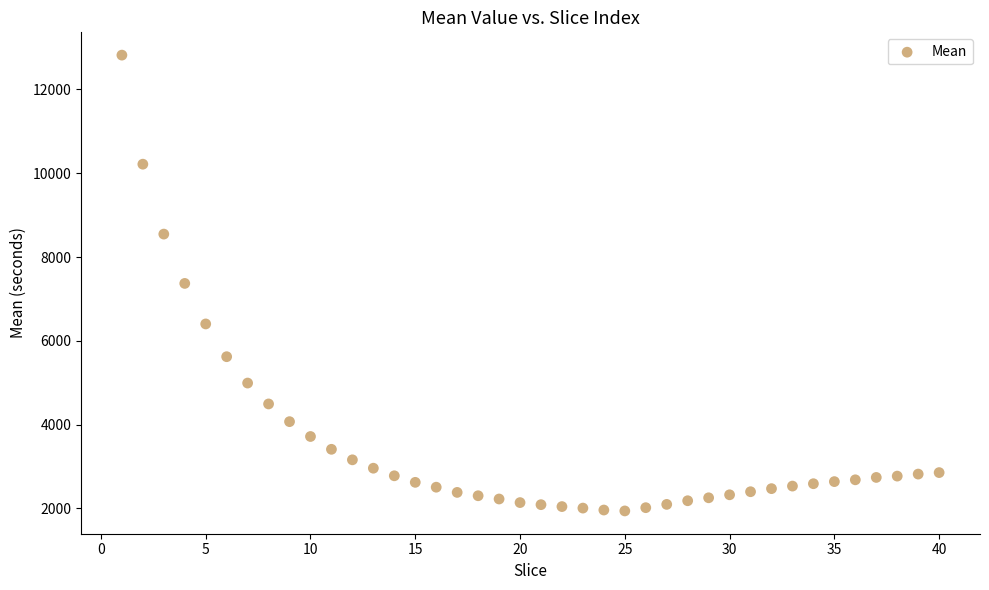

What is the range of Y values (max minus min)?

10876.7